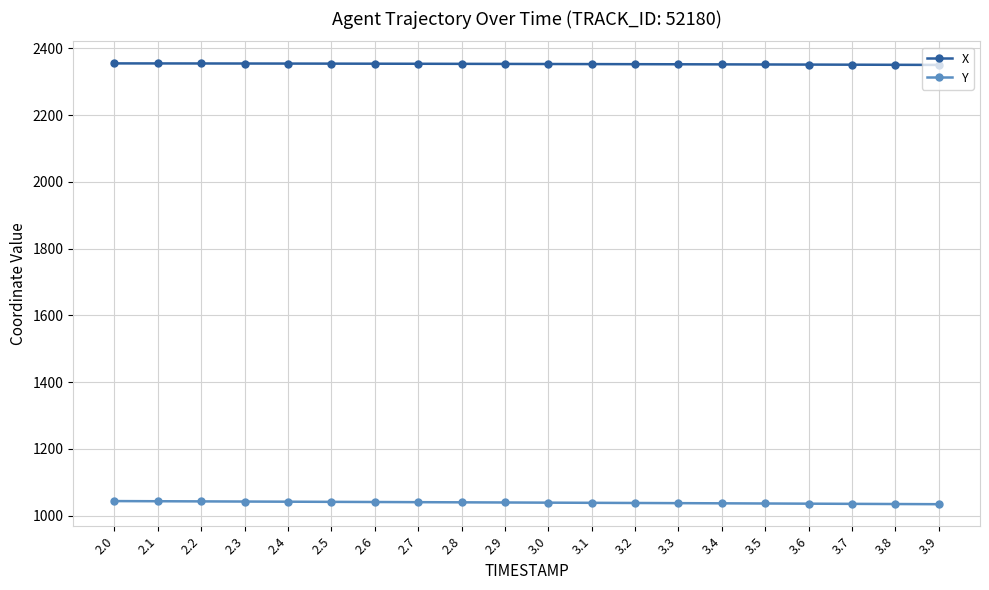

True or false: X has a value of 3626.7 at 2.6.

False